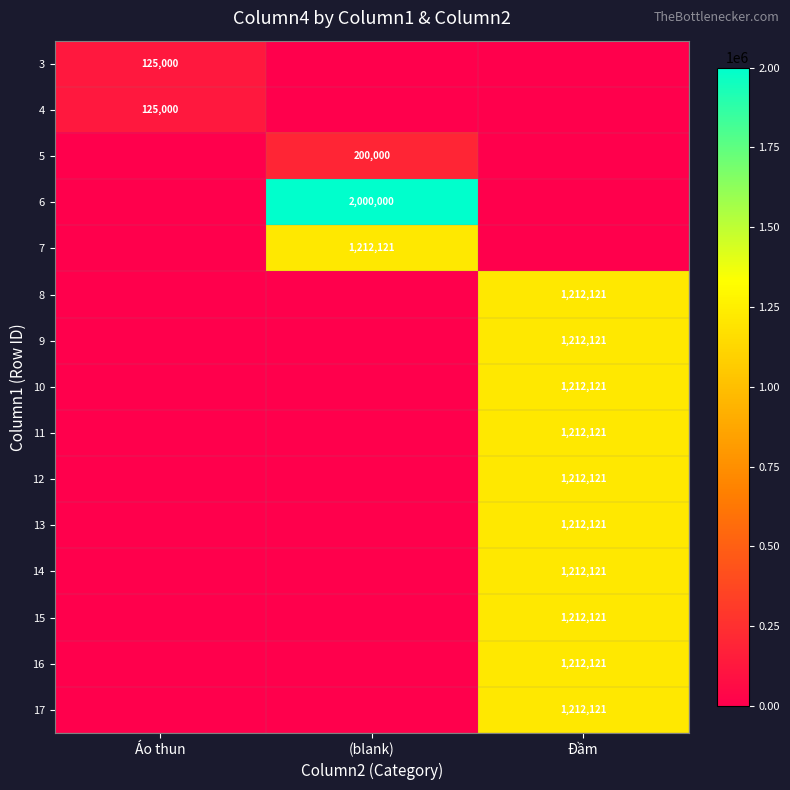

True or false: 15 has a value of 1212121 at Đầm.

True